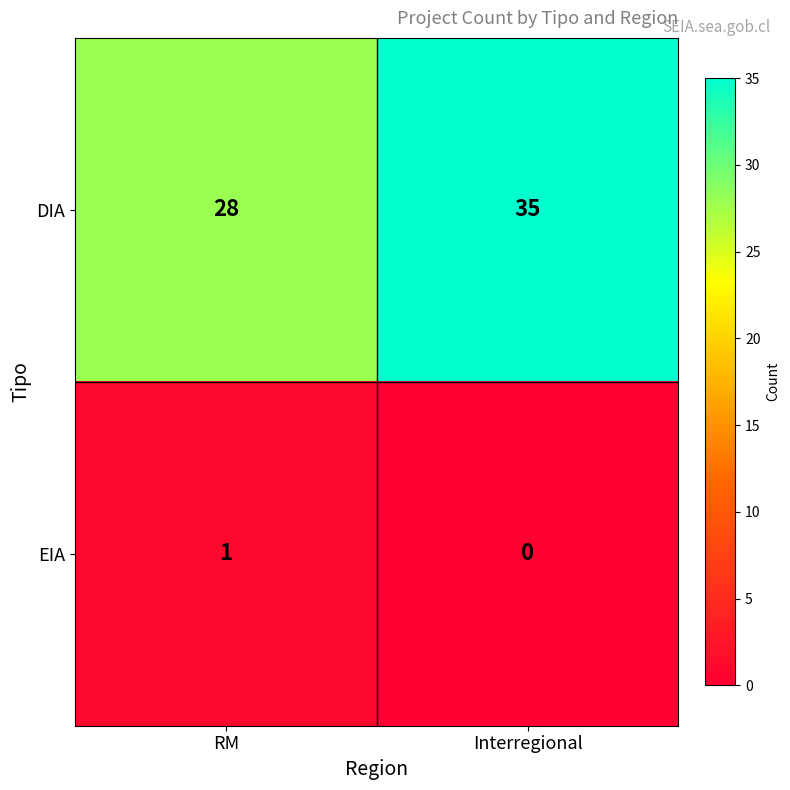

How many series are shown in this chart?

2